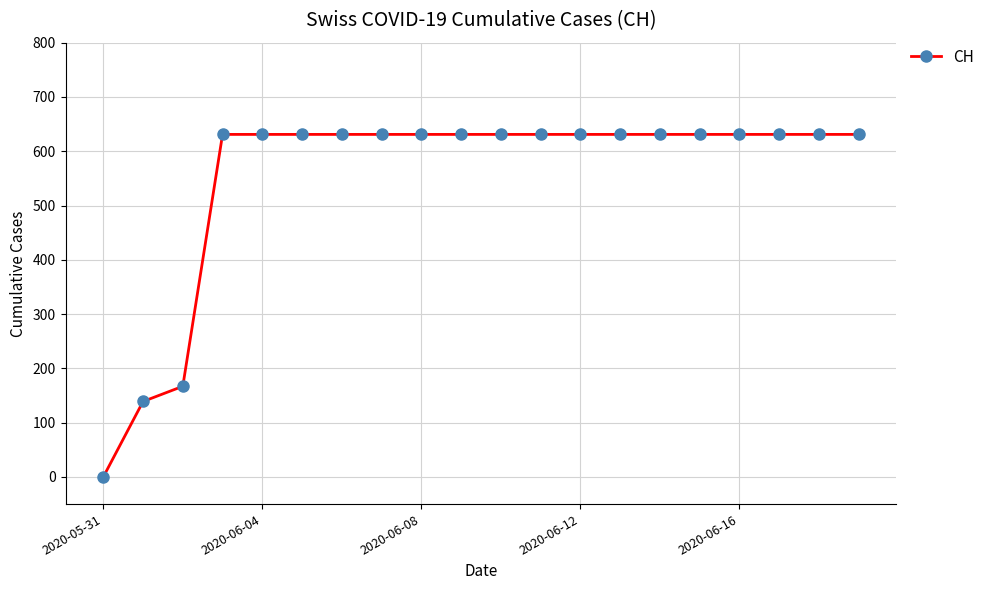

Reading right to left, extract all data points from this chart.

631	631	631	631	631	631	631	631	631	631	631	631	631	631	631	631	631	167	139	0